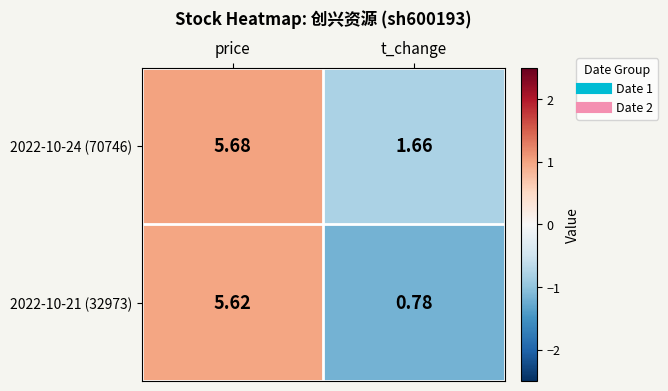

At how many categories does at least one series exceed 0?

2